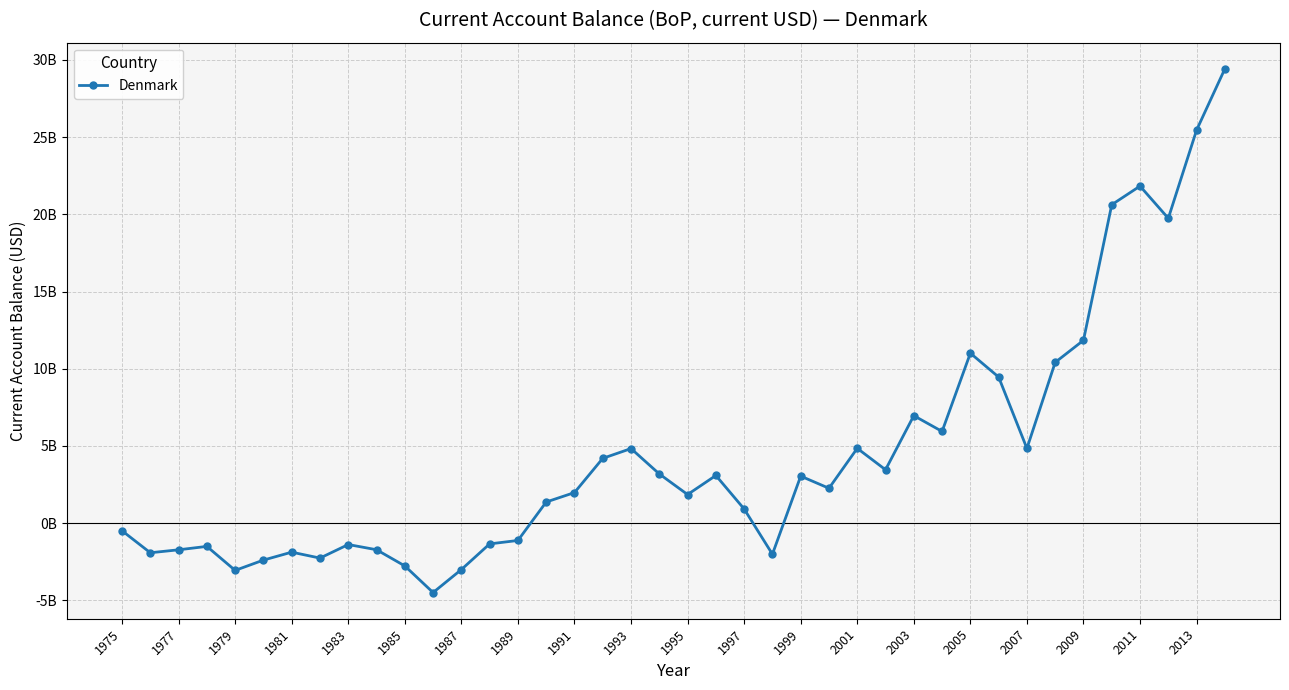

Is this an area chart (filled region under the line)?

No